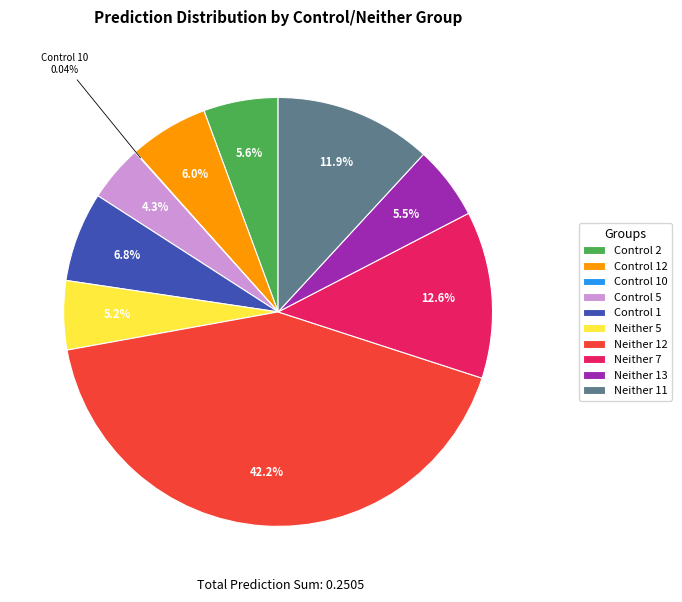

What is the largest slice in the pie chart?

Neither 12